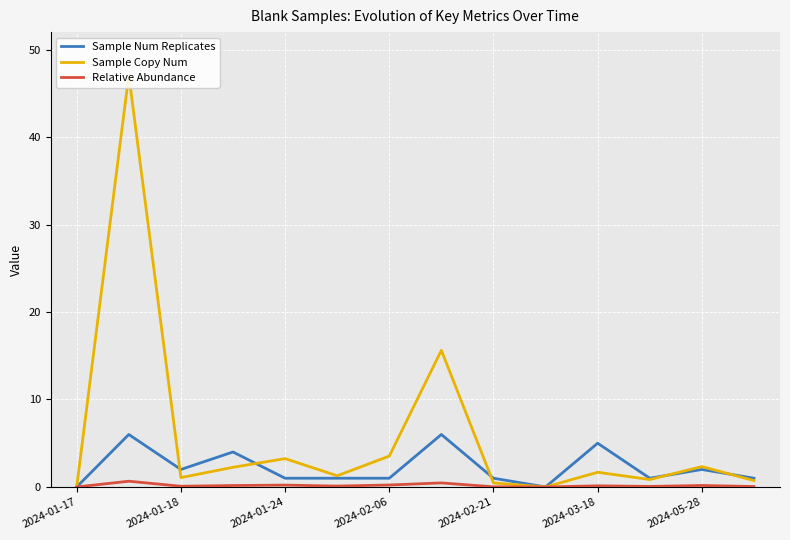

What is the difference between the maximum and second lowest values in the Sample Copy Num series?

47.1